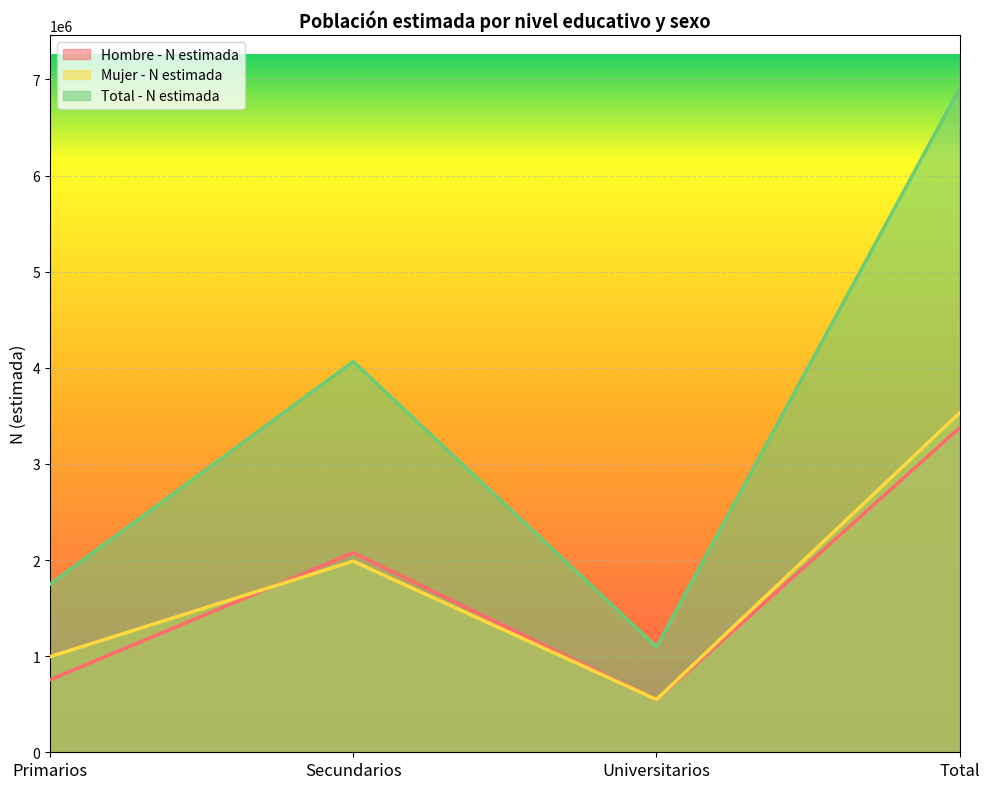

How many lines are shown in the chart?

3